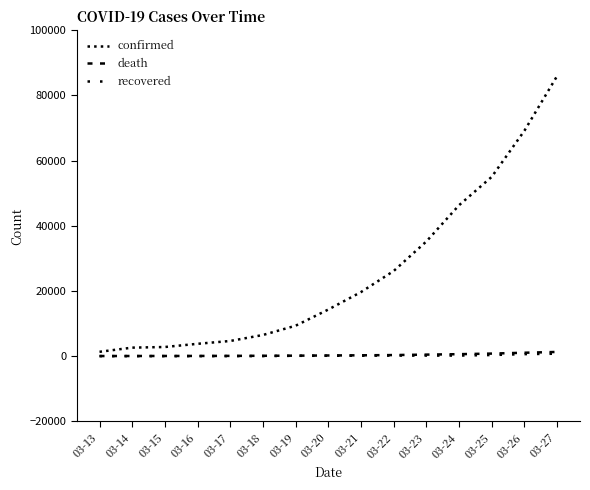

How many lines are shown in the chart?

3